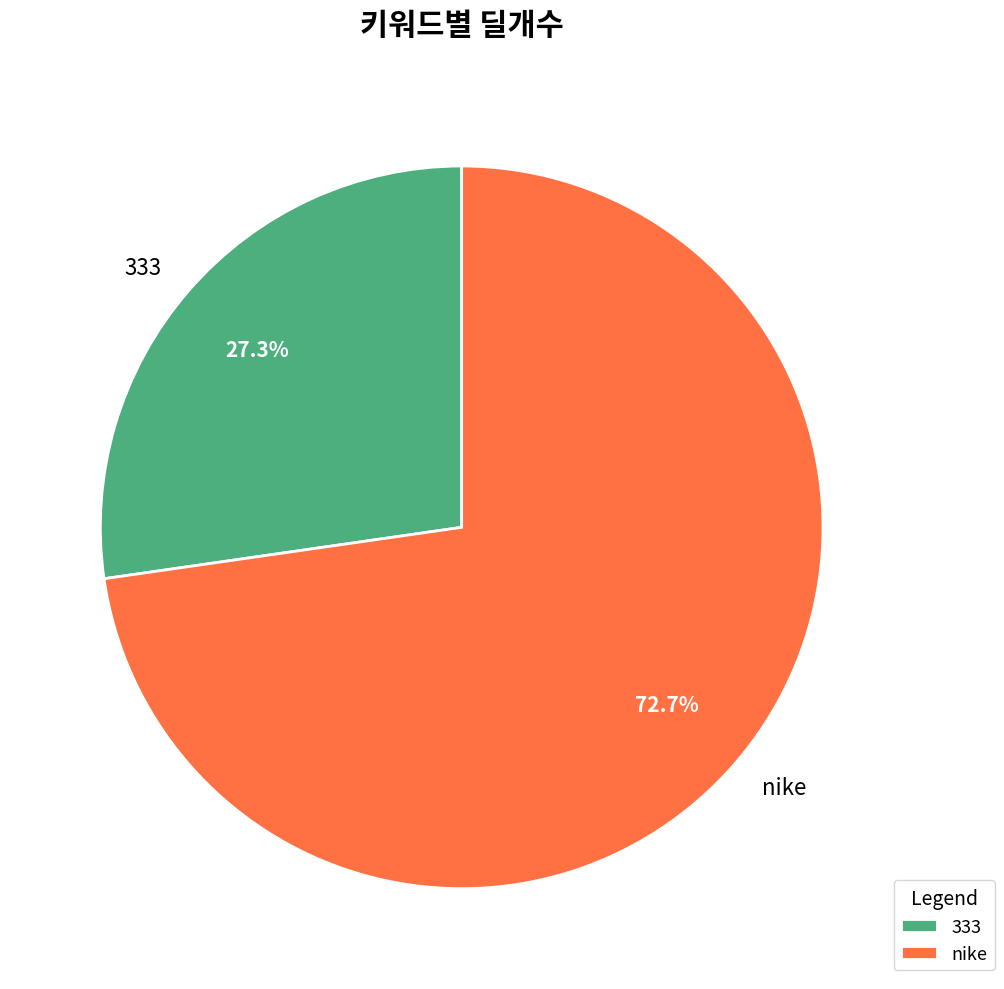

To the nearest percent, what is the difference between the largest and smallest slice percentages?

45%